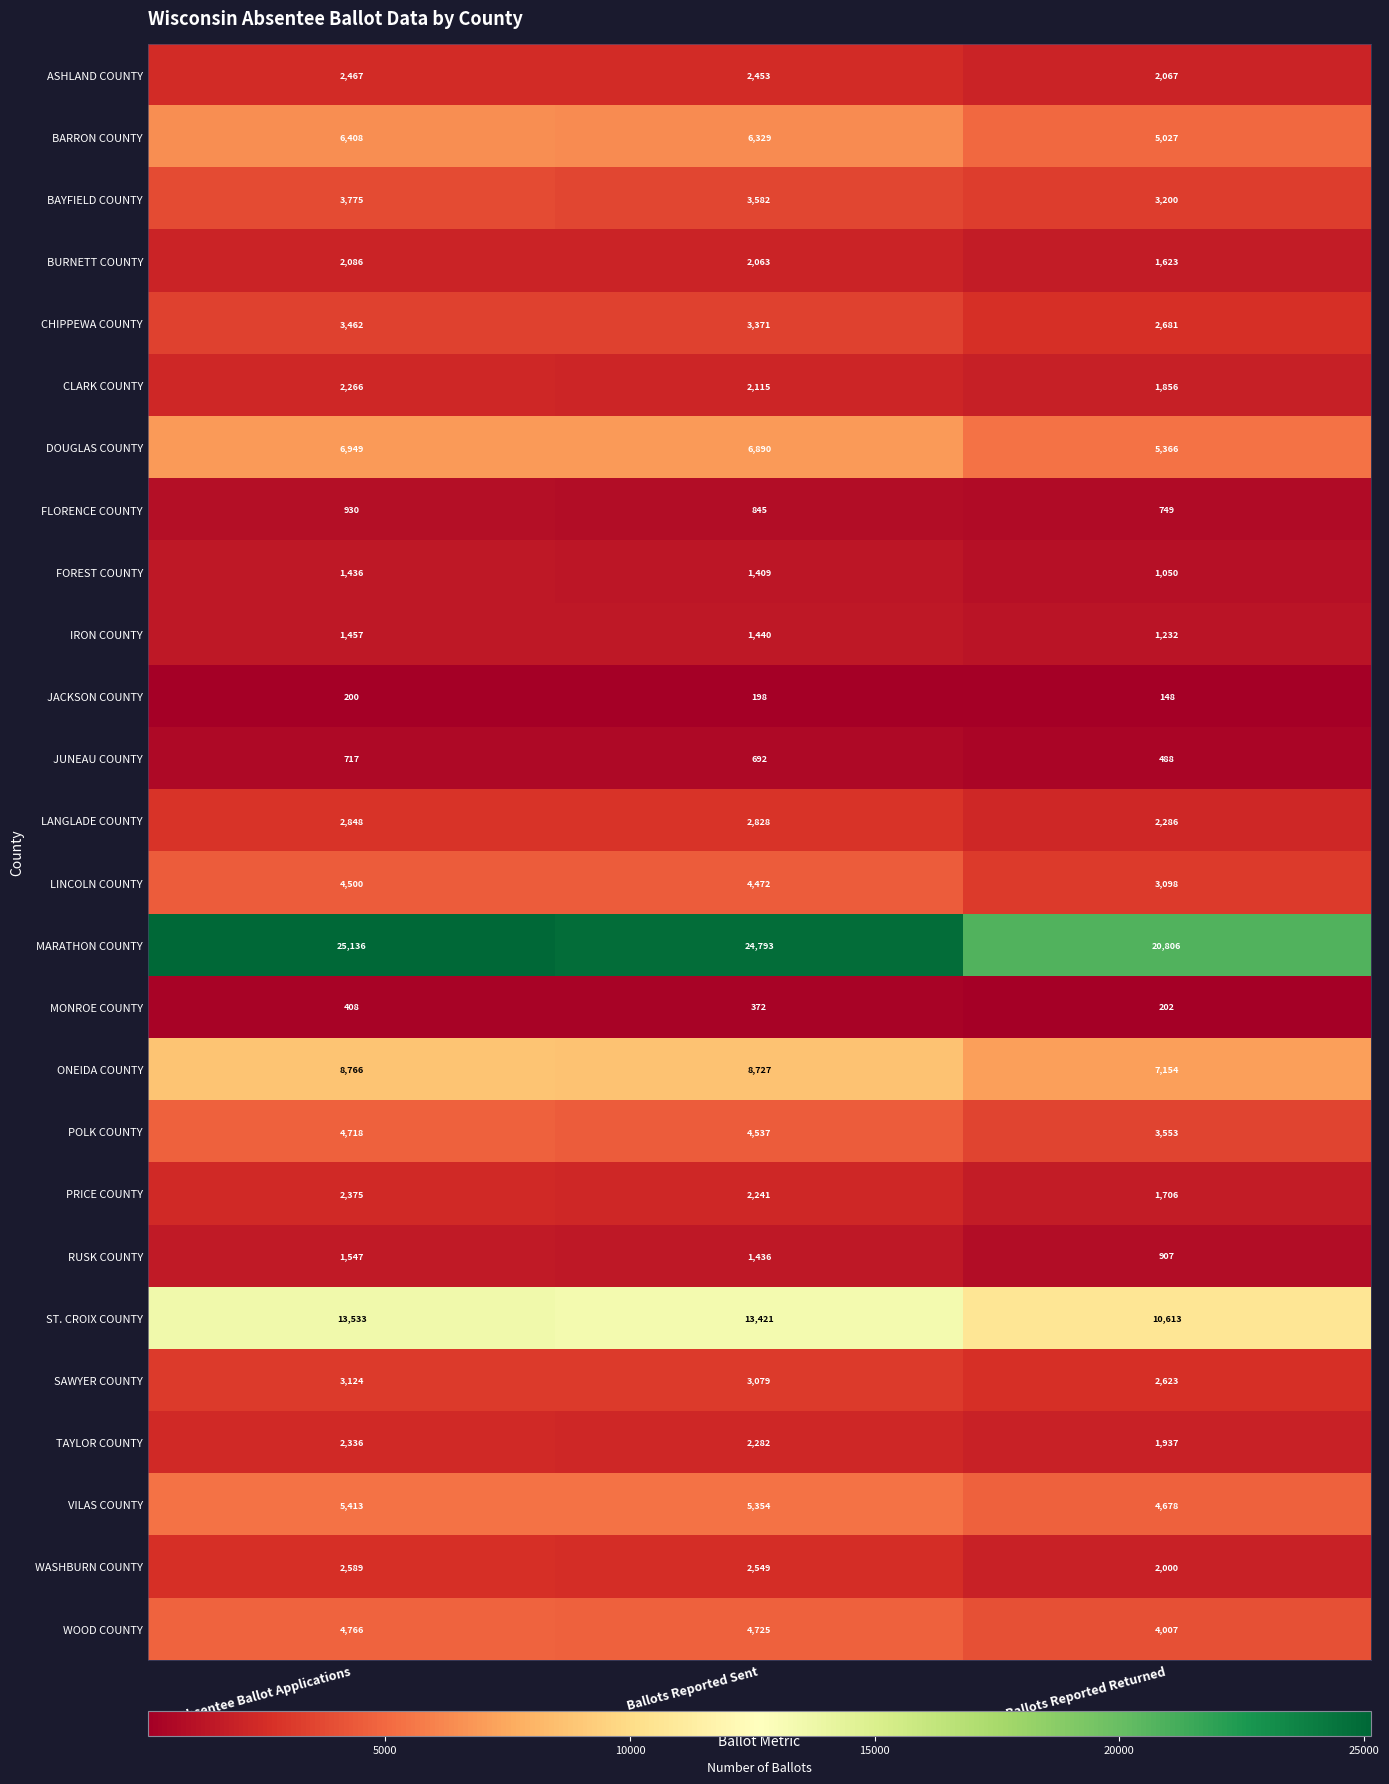

At Ballots Reported Returned, list the series in order from smallest to largest.

JACKSON COUNTY, MONROE COUNTY, JUNEAU COUNTY, FLORENCE COUNTY, RUSK COUNTY, FOREST COUNTY, IRON COUNTY, BURNETT COUNTY, PRICE COUNTY, CLARK COUNTY, TAYLOR COUNTY, WASHBURN COUNTY, ASHLAND COUNTY, LANGLADE COUNTY, SAWYER COUNTY, CHIPPEWA COUNTY, LINCOLN COUNTY, BAYFIELD COUNTY, POLK COUNTY, WOOD COUNTY, VILAS COUNTY, BARRON COUNTY, DOUGLAS COUNTY, ONEIDA COUNTY, ST. CROIX COUNTY, MARATHON COUNTY